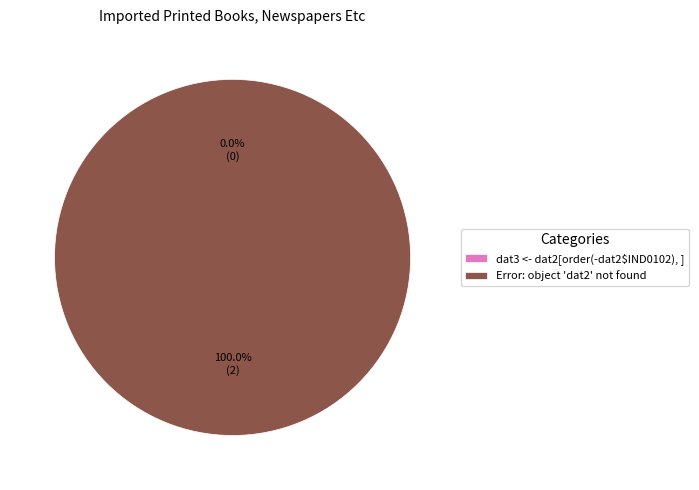

Rank the categories by value from highest to lowest.

Error: object 'dat2' not found, dat3 <- dat2[order(-dat2$IND0102), ]